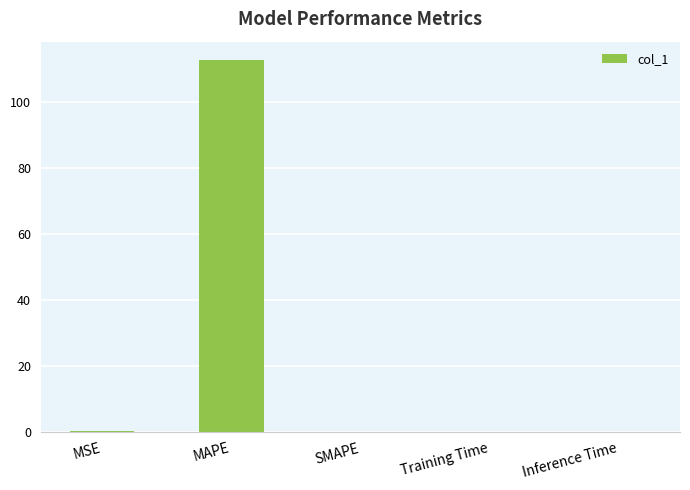

Count the number of categories in the chart.

5